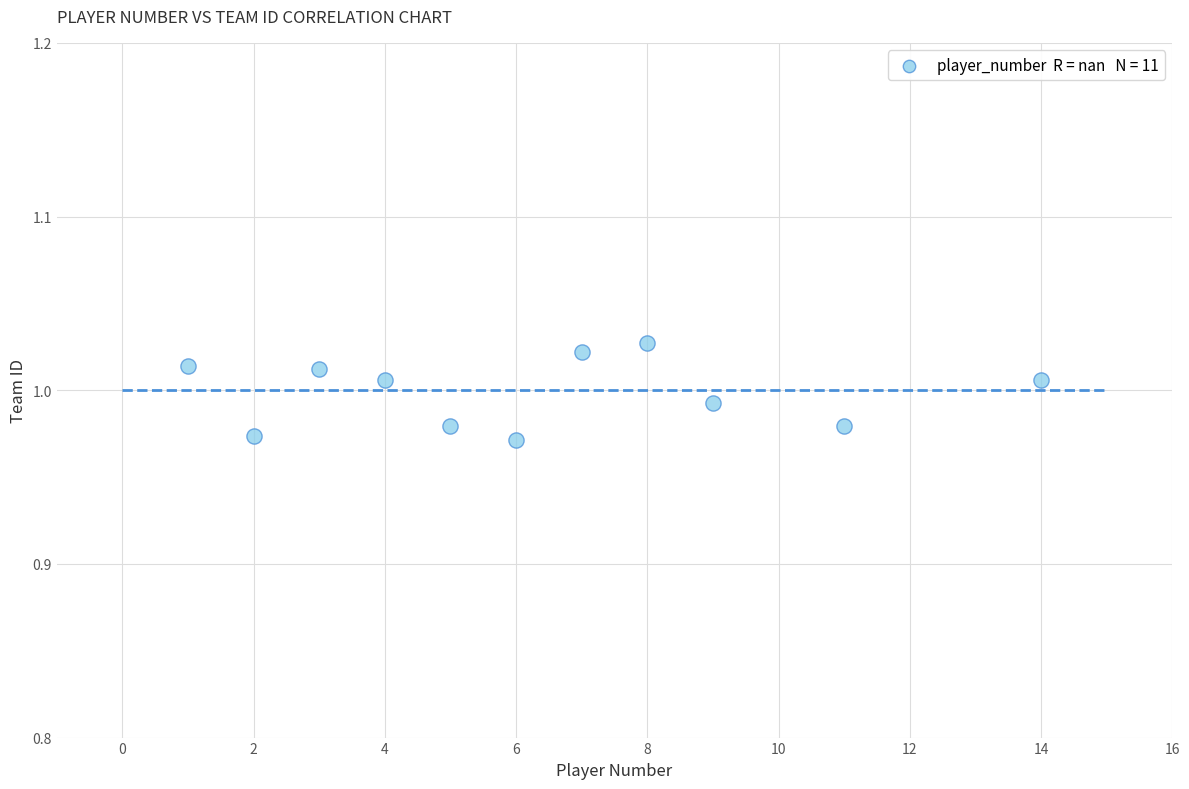

What is the average X value?

6.4